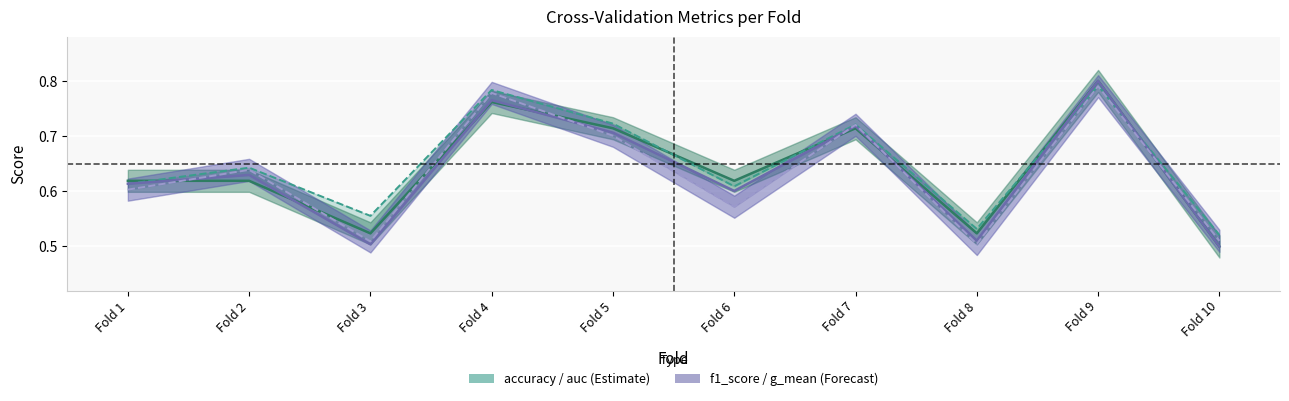

What is the value of the g_mean point at the 10th from the left?

0.5